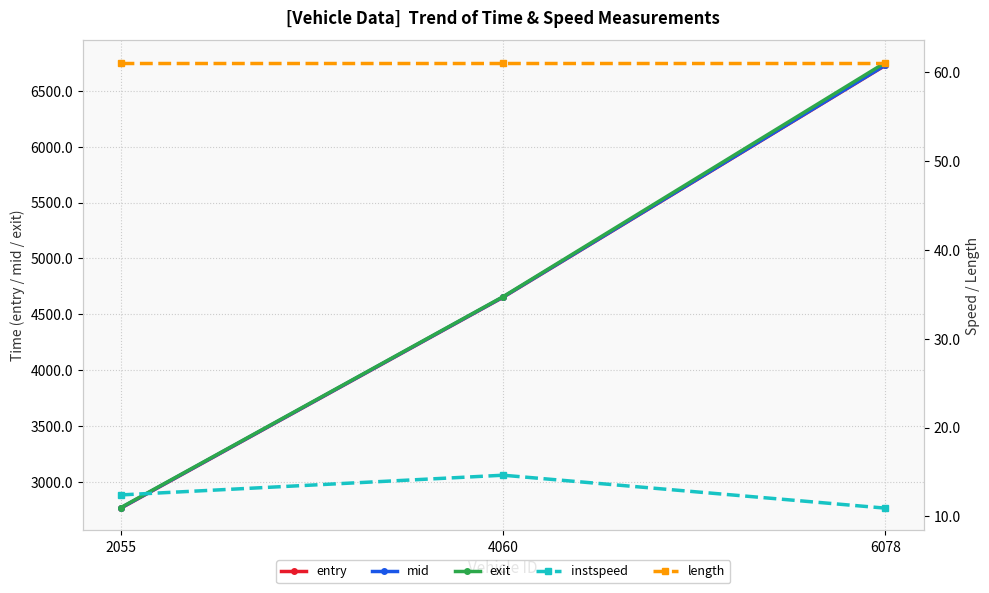

At which label does mid reach its peak?

6078